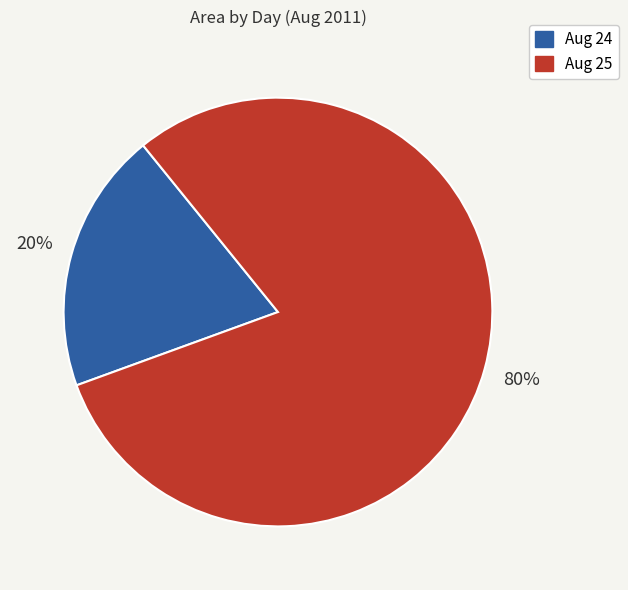

What is the largest slice in the pie chart?

Aug 25